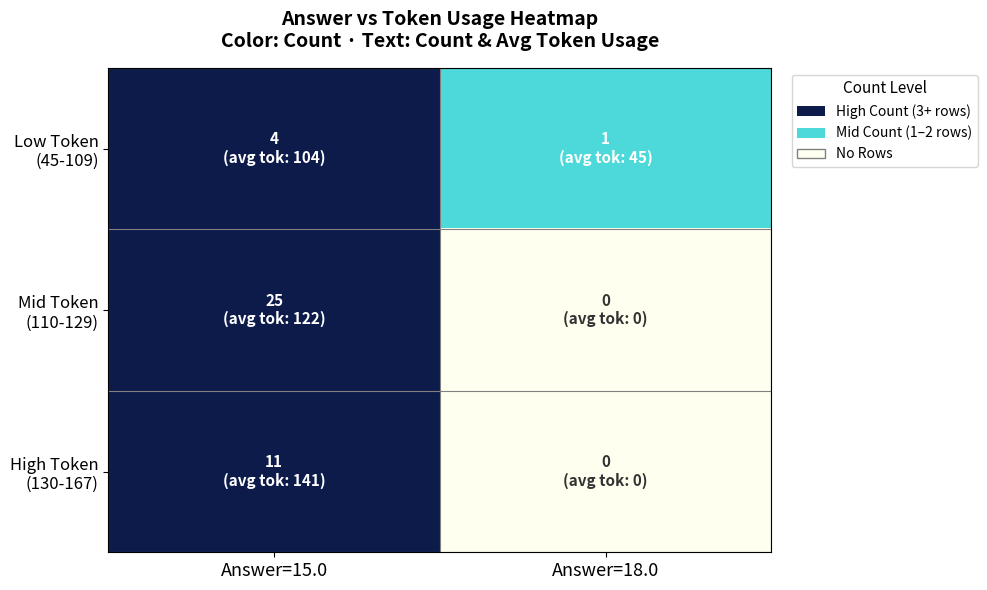

List the series in order of their peak value, highest first.

Mid Token (110-129), High Token (130-167), Low Token (45-109)